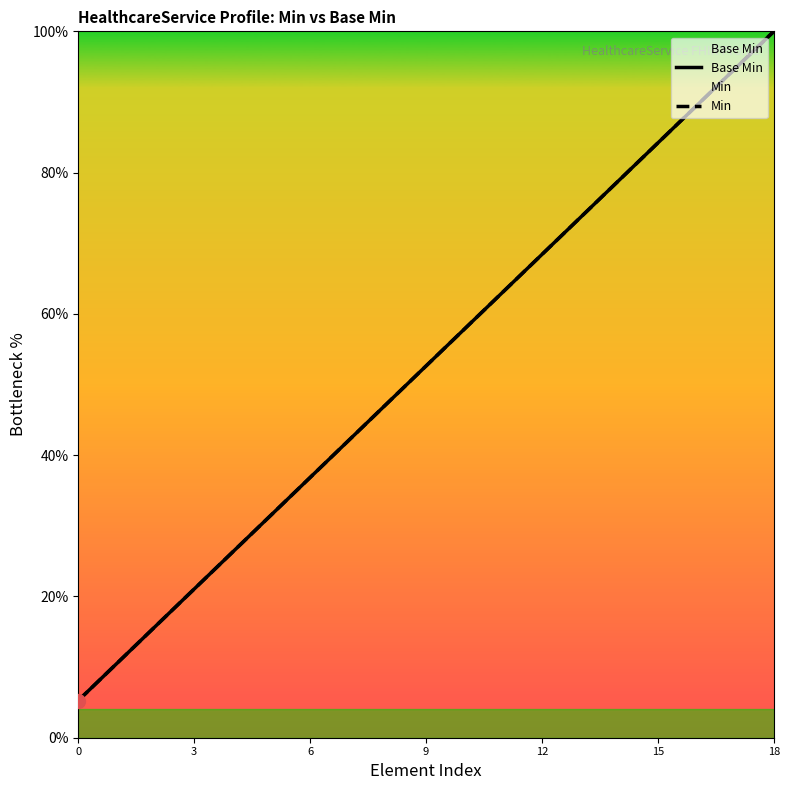

At how many categories does at least one series exceed 42?

12